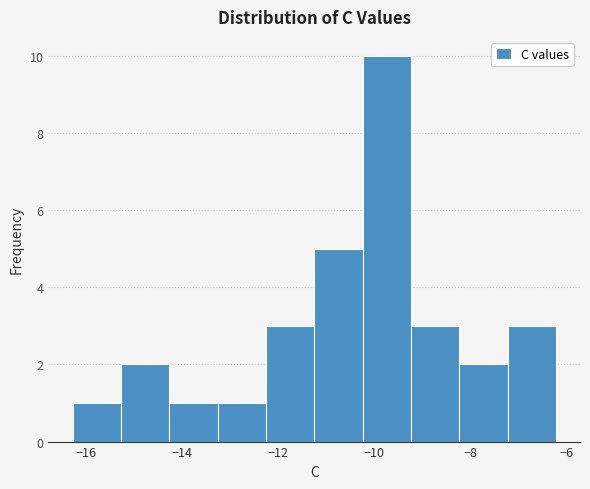

Reading left to right, transcribe this chart: for each bar, give the range it covers on the x-axis and its height. Neither the bar edges nor the heights are printed on the chart, so give them approximately, as read against the axes.

-16.2 to -15.2: 1
-15.2 to -14.2: 2
-14.2 to -13.2: 1
-13.2 to -12.2: 1
-12.2 to -11.2: 3
-11.2 to -10.2: 5
-10.2 to -9.2: 10
-9.2 to -8.2: 3
-8.2 to -7.2: 2
-7.2 to -6.2: 3